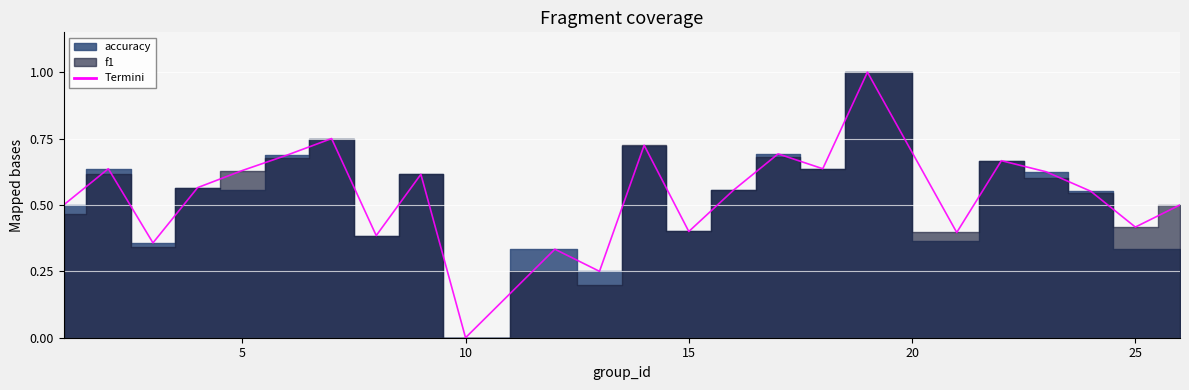

How many values are between 0 and 1?

24